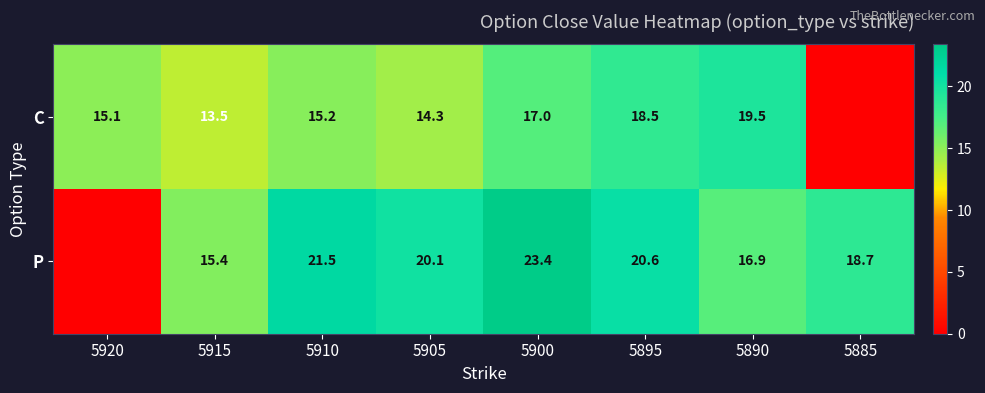

Between 5915 and 5905, which series saw the biggest shift?

P